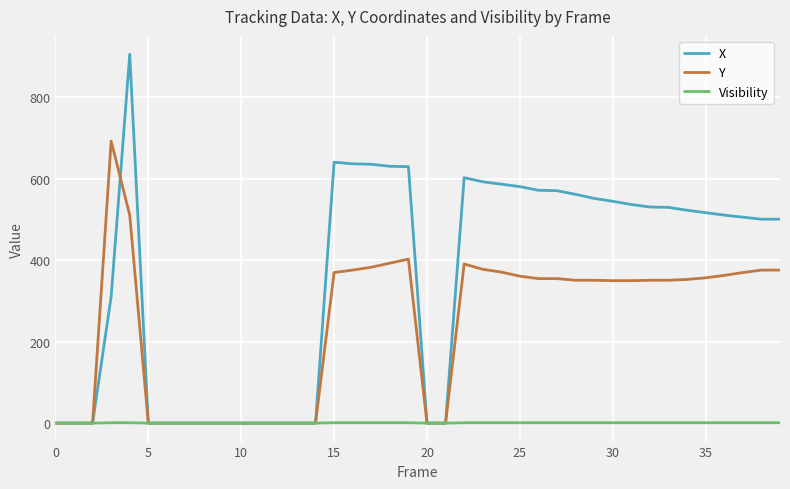

List the series in order of their overall mean, lowest first.

Visibility, Y, X